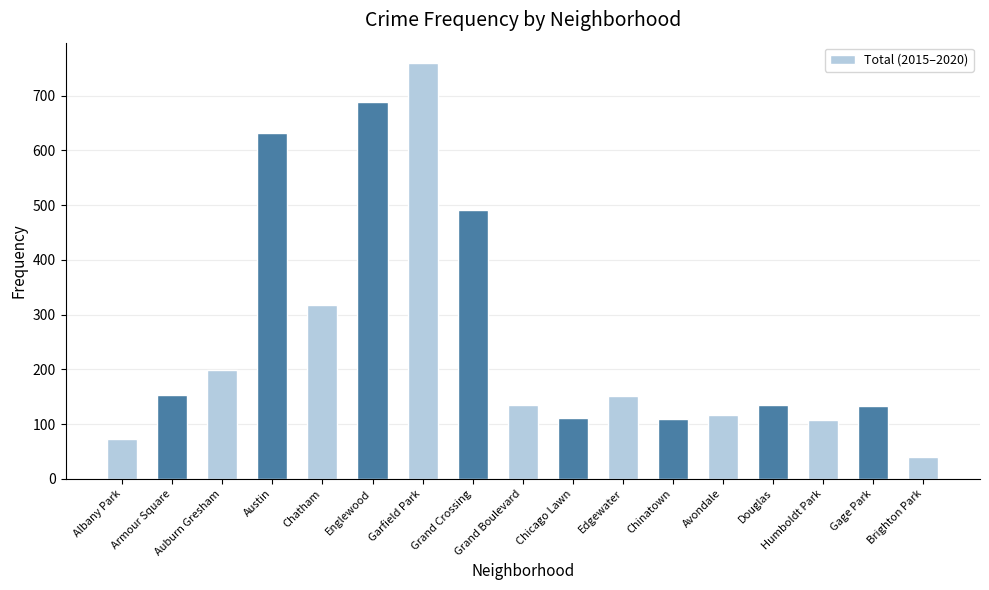

What is the sum of all values?

4352